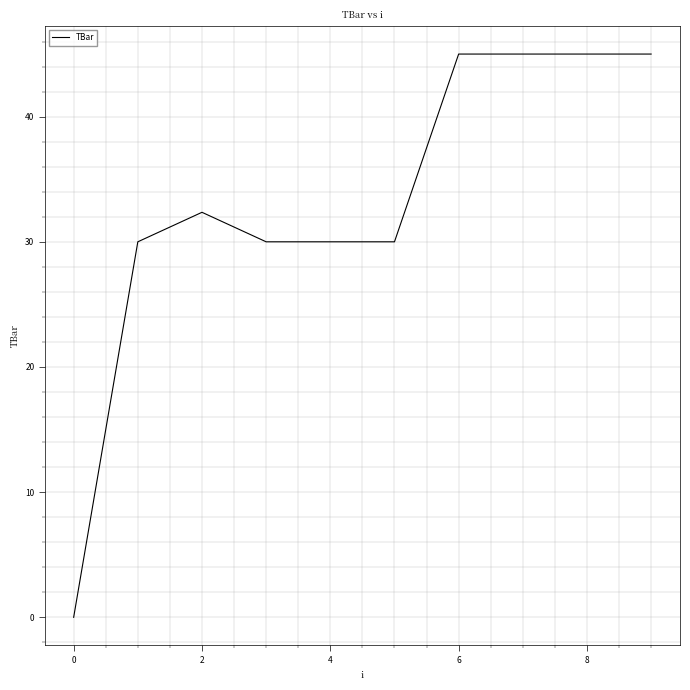

How many values exceed 32?

5